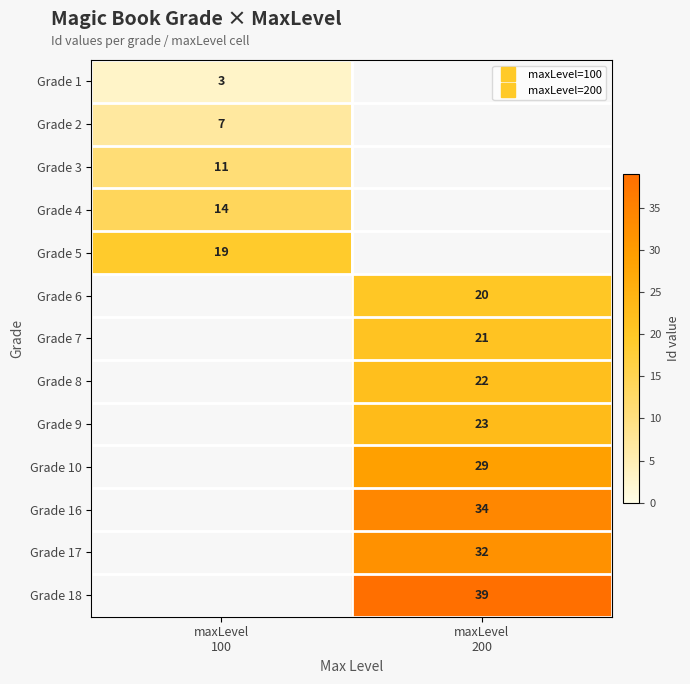

Which has a higher value, maxLevel
100 or maxLevel
200?

maxLevel
200